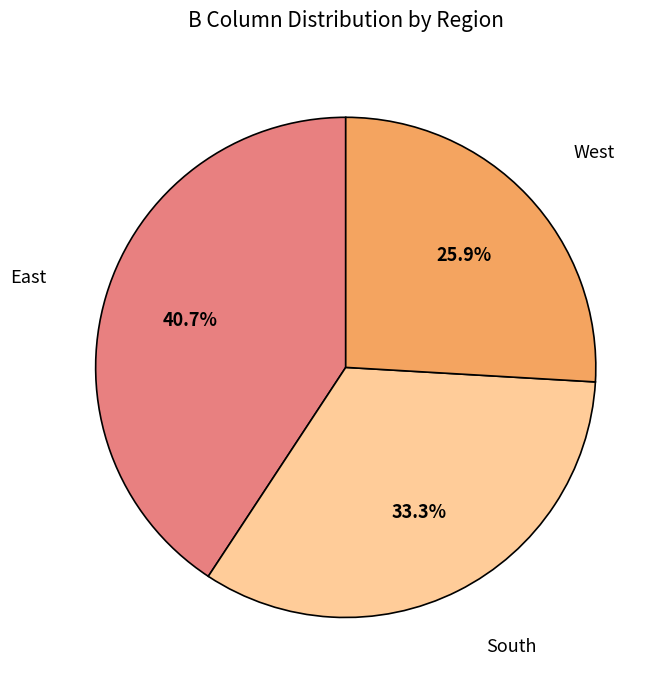

Is there a majority slice in this chart?

No